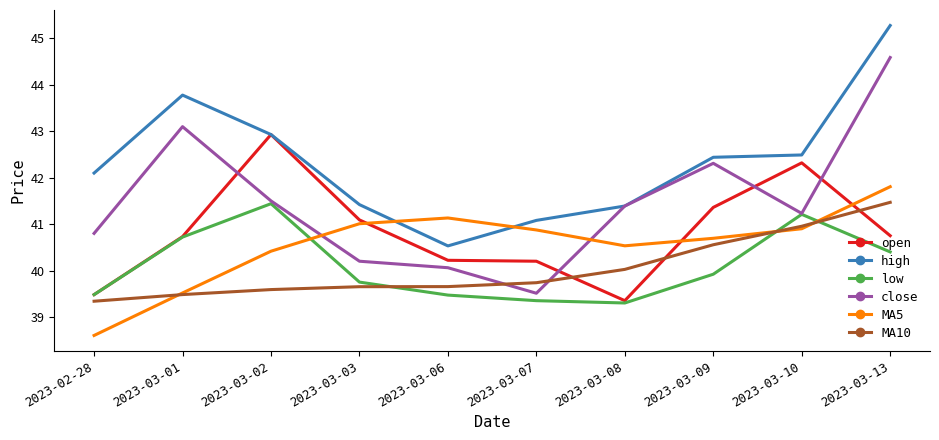

What is the average value of the MA5 series?

40.5